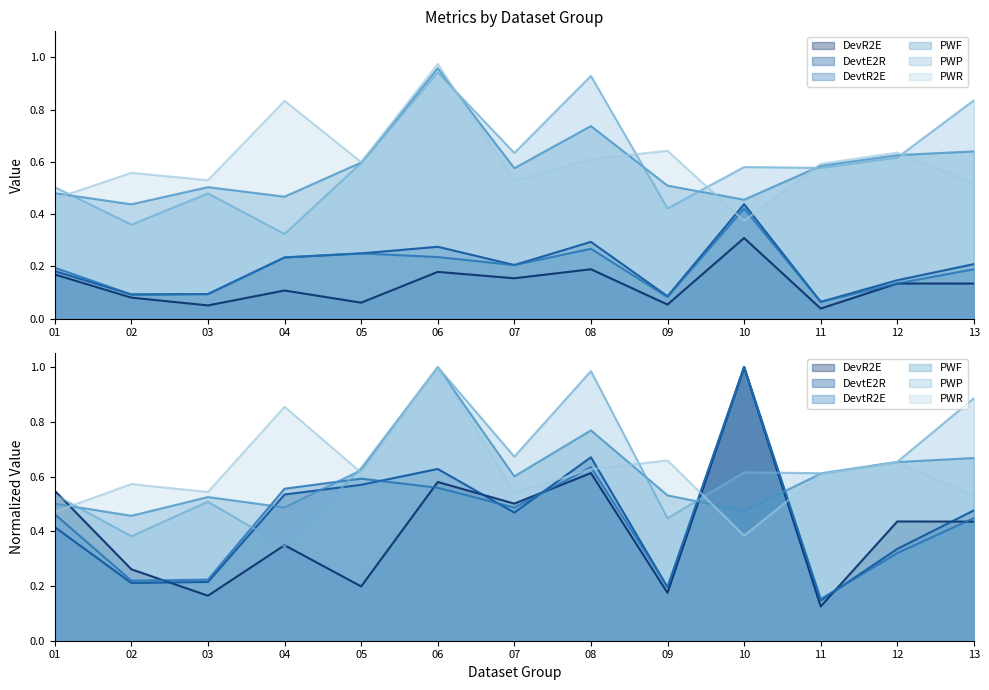

Which has a higher value, 09 or 07?

07